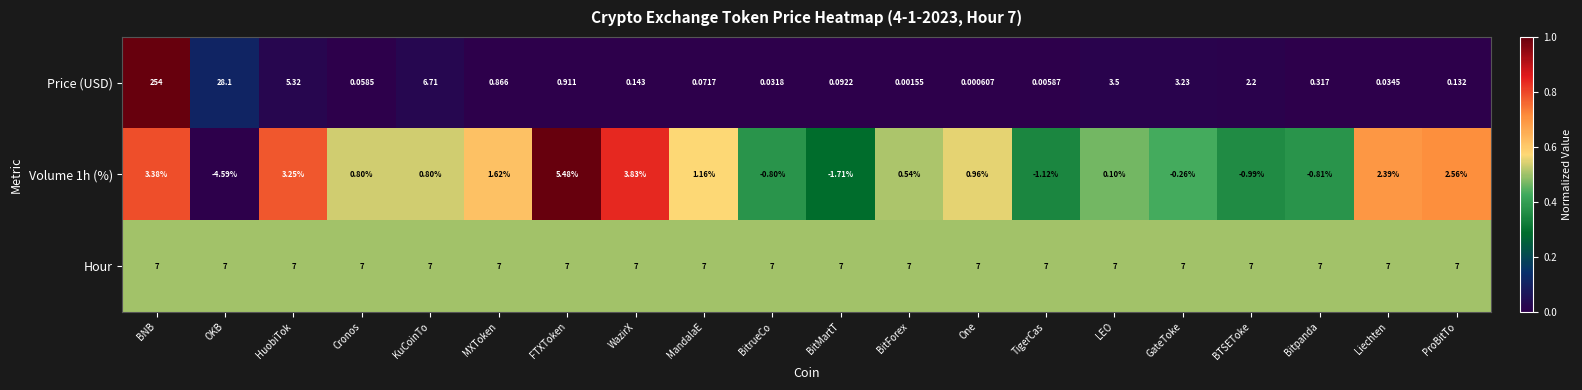

Rank the categories by Price (USD) value from highest to lowest.

BNB, OKB, KuCoinTo, HuobiTok, LEO, GateToke, BTSEToke, FTXToken, MXToken, Bitpanda, WazirX, ProBitTo, BitMartT, MandalaE, Cronos, Liechten, BitrueCo, TigerCas, BitForex, One